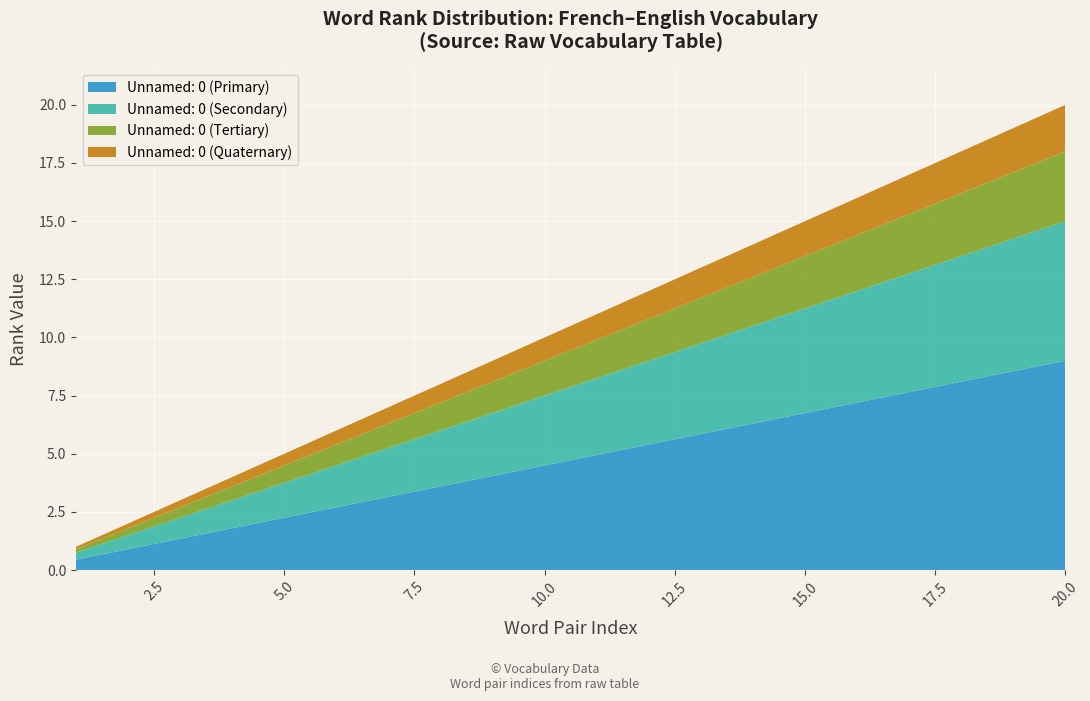

What is the lowest value of the Unnamed: 0 (Primary) series?

0.5